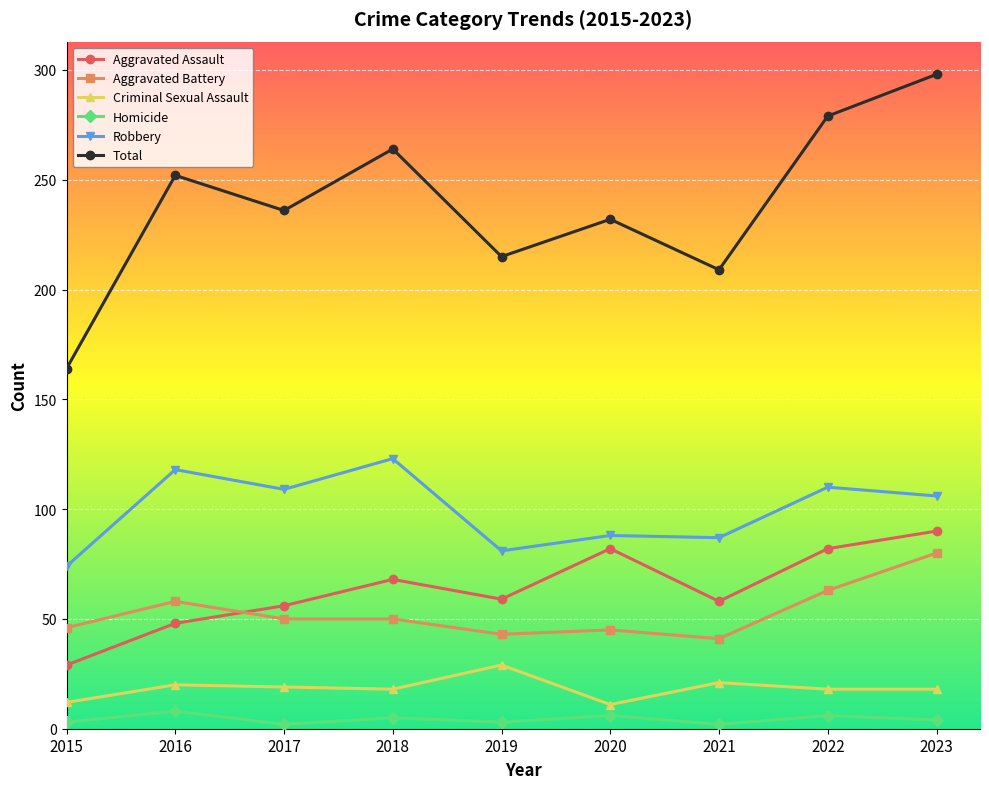

What is the difference between the maximum and second lowest values in the Robbery series?

42